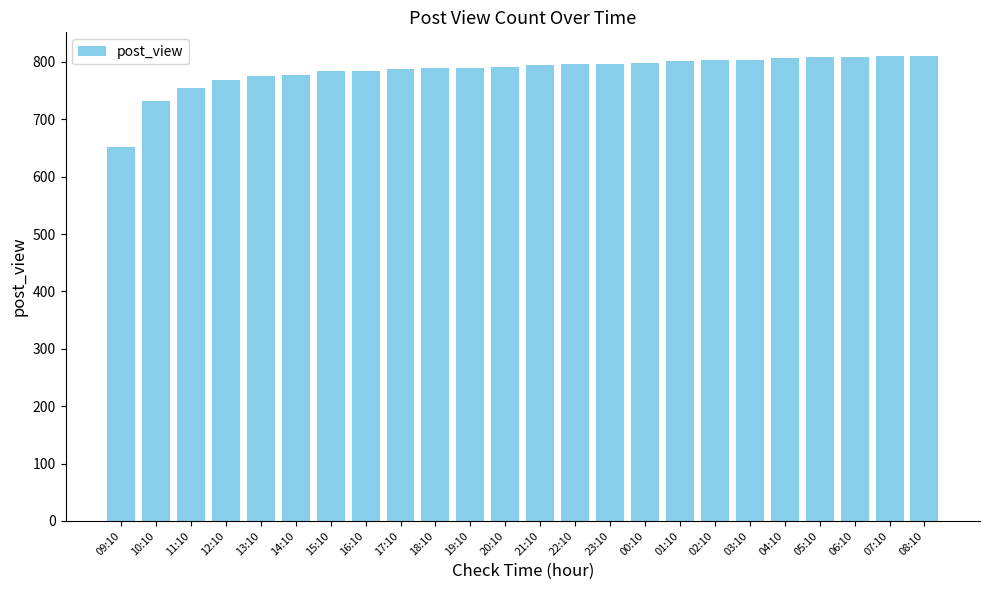

What is the difference between the values at 23:10 and 07:10?

13